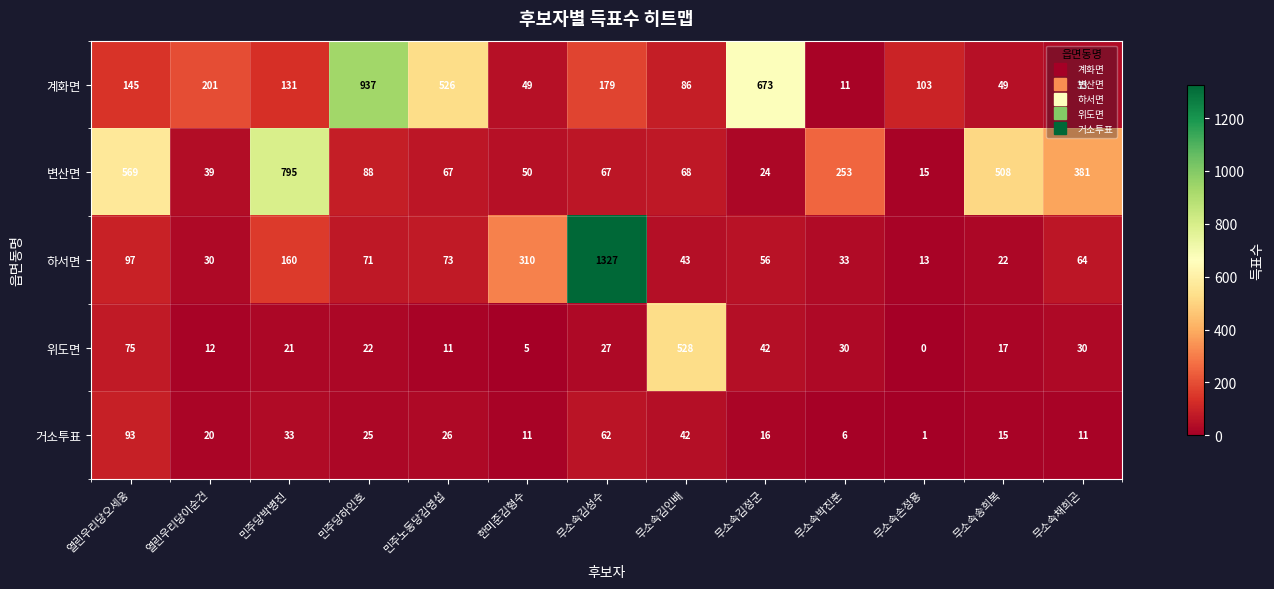

Where is 위도면 nearest to the value 264?

열린우리당오세웅